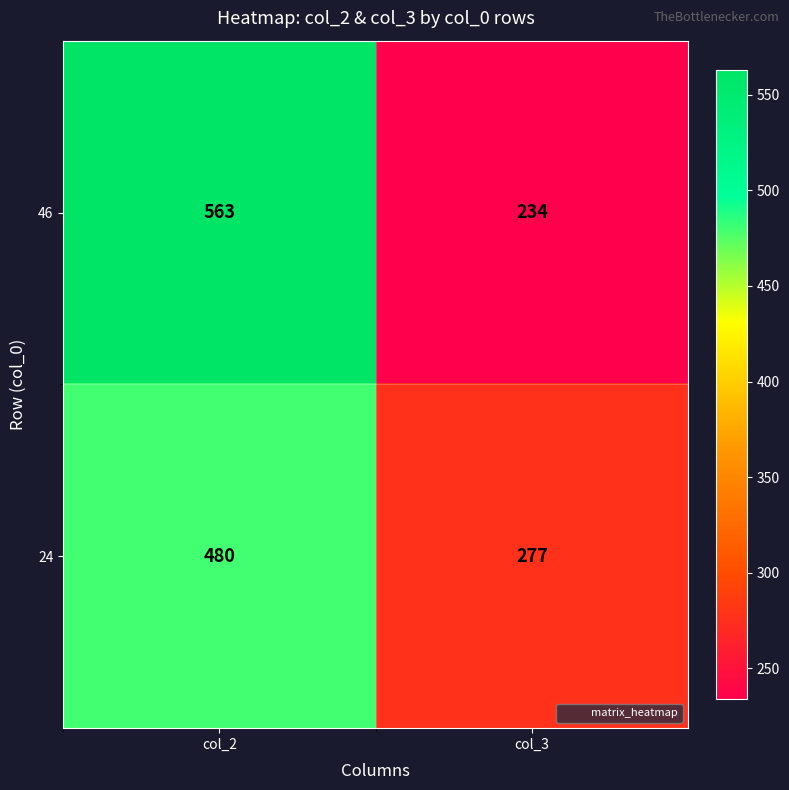

Is it true that 24 equals 727 at col_2?

False